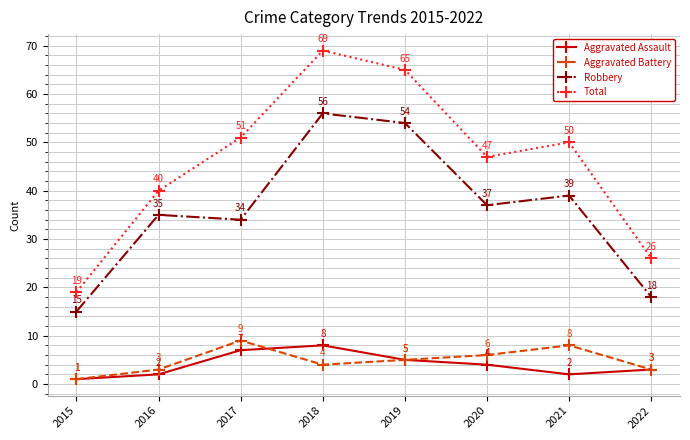

Count the number of categories in the chart.

8